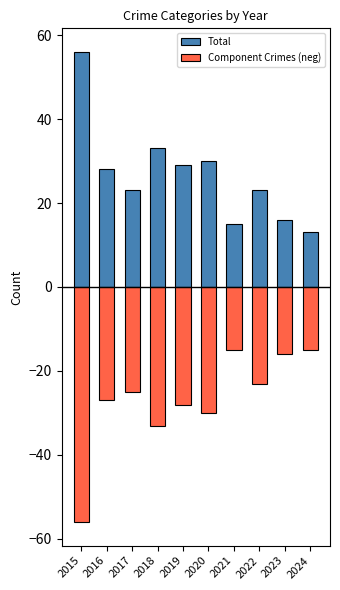

How many values in the Component Crimes (neg) series are below -25?

5